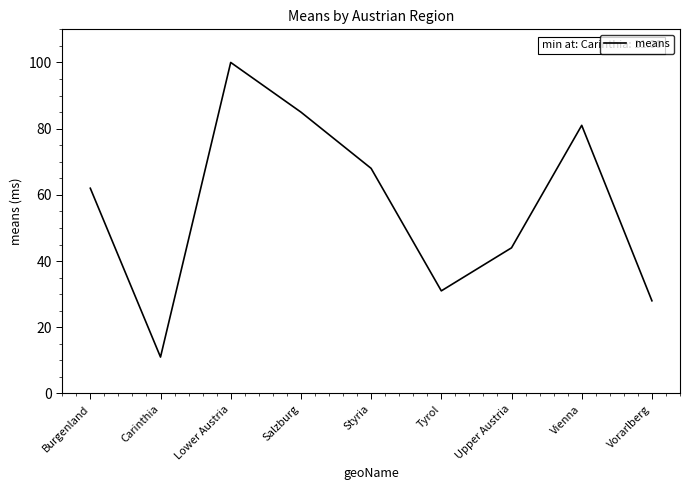

Reading right to left, extract all data points from this chart.

28	81	44	31	68	85	100	11	62